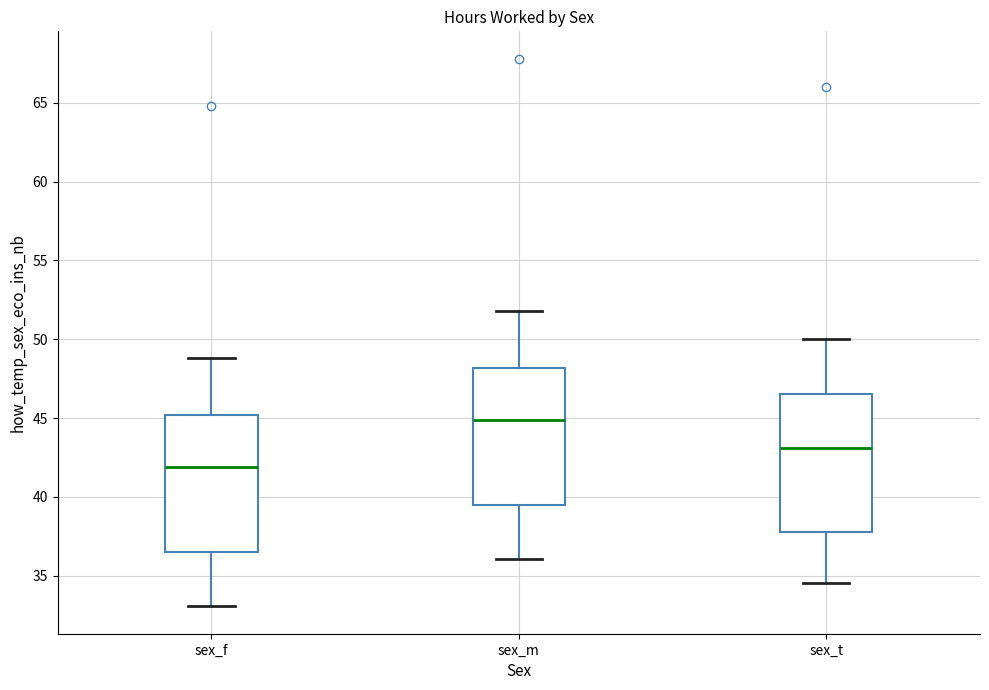

Which box has the lowest median line?

sex_f